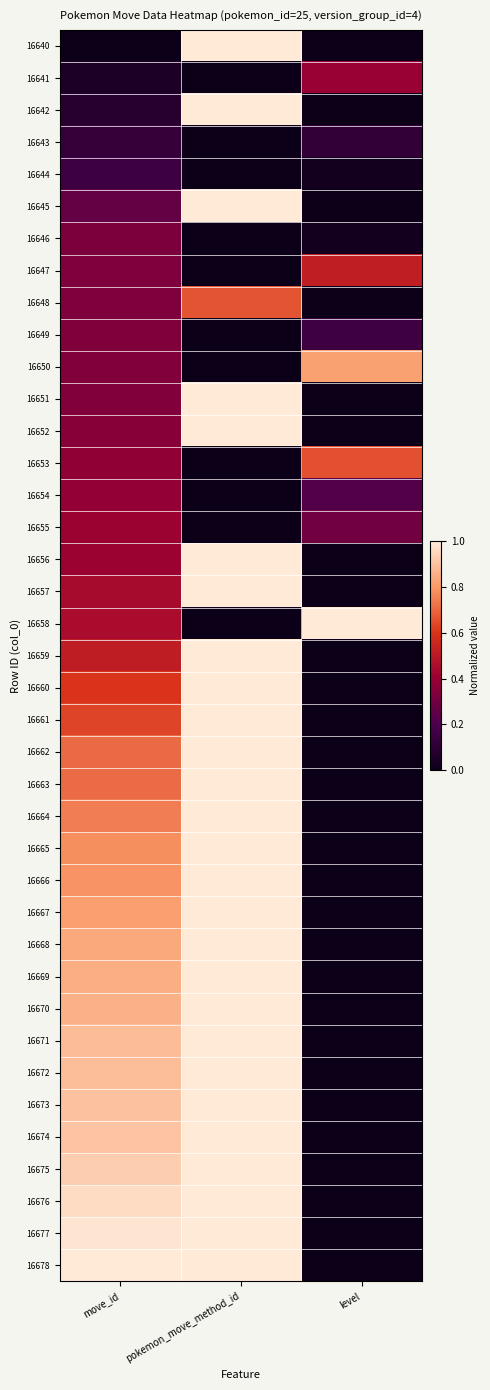

Which category has the highest value across all series?

pokemon_move_method_id